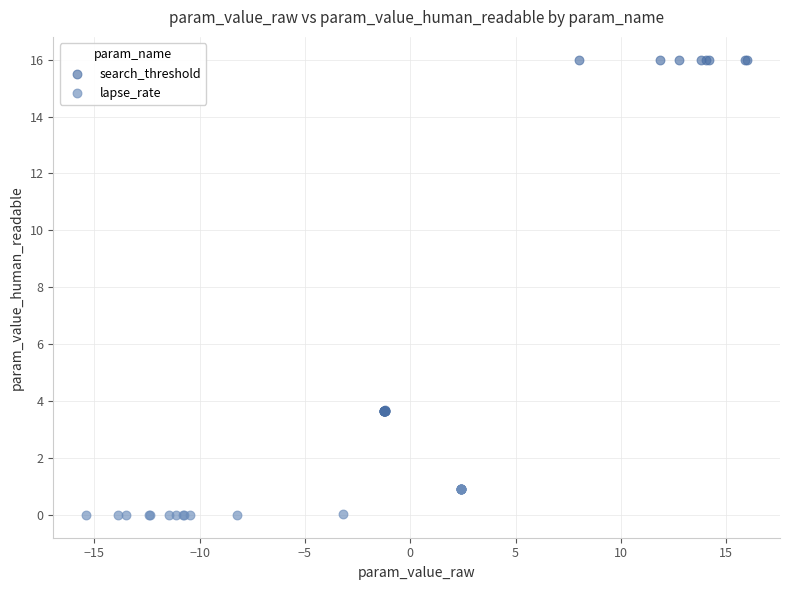

Which series reaches the minimum Y coordinate?

lapse_rate